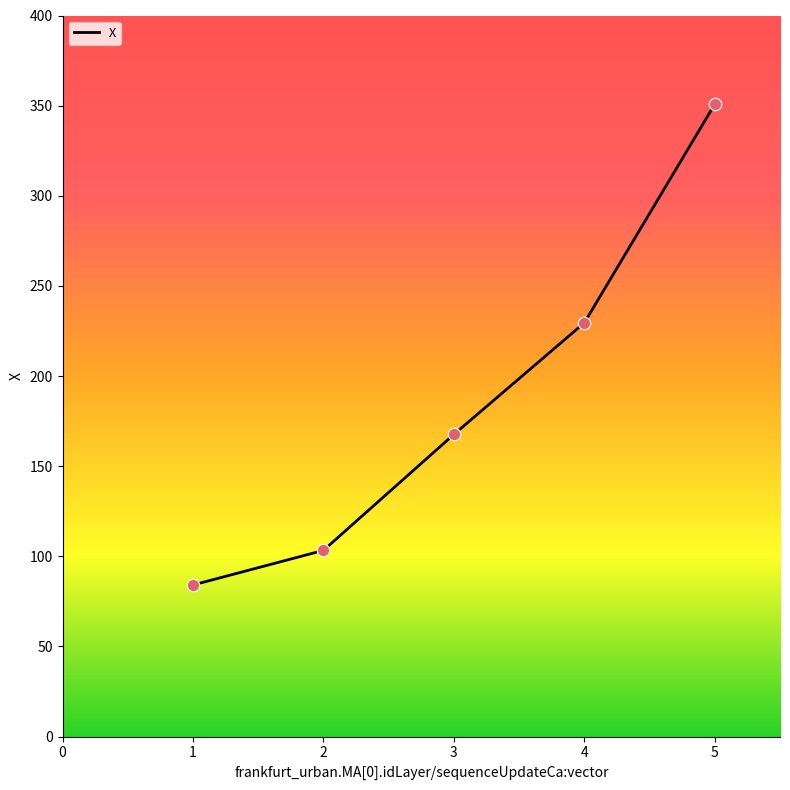

Between 4 and 2, which is larger?

4